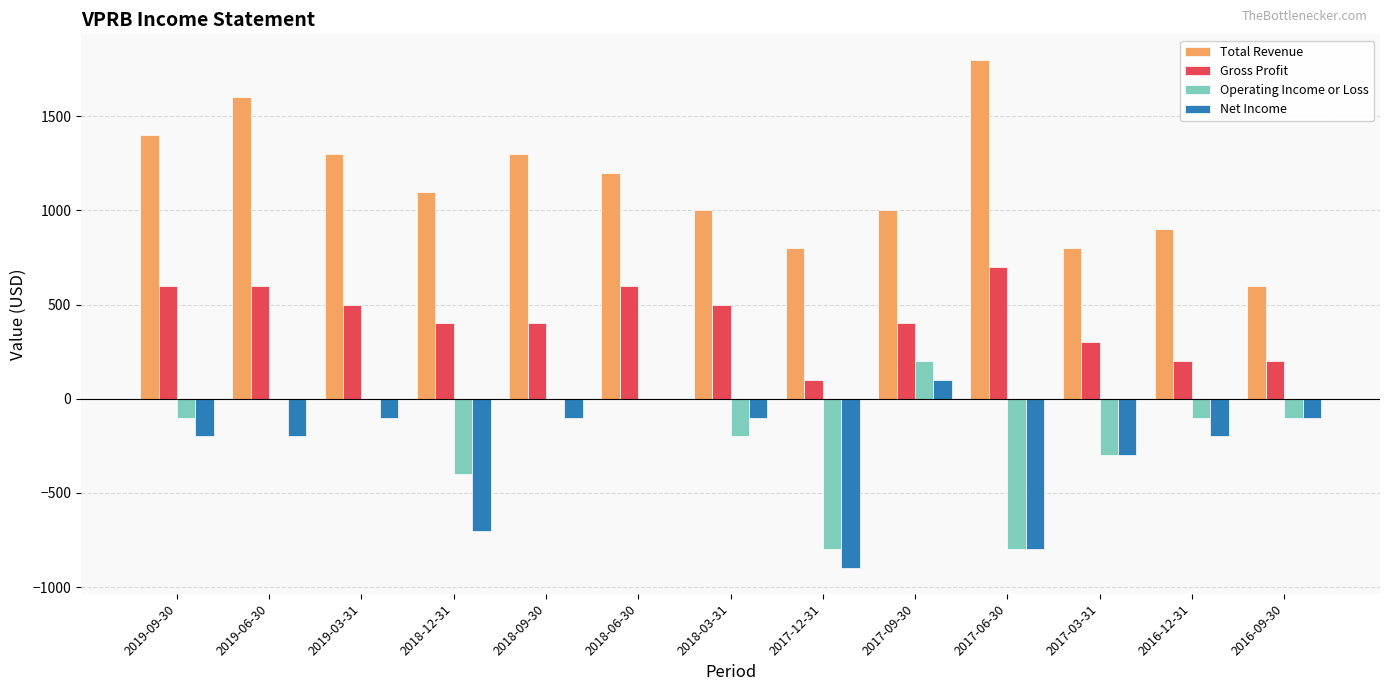

Which series changed the most between 2018-09-30 and 2016-12-31?

Total Revenue